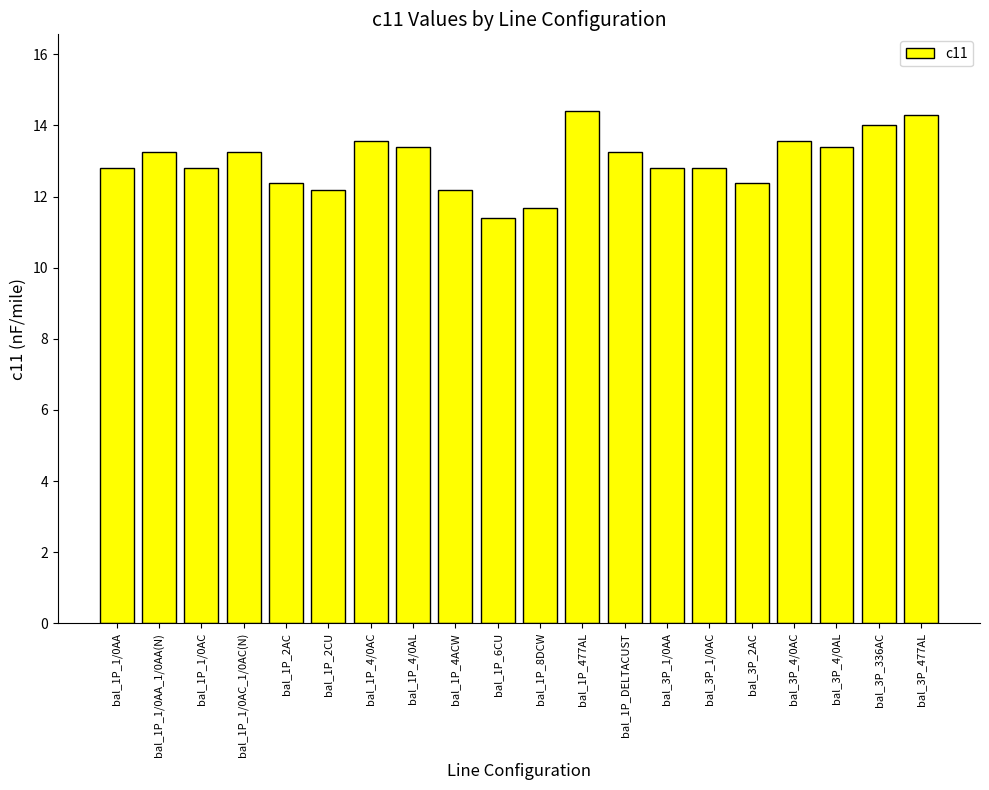

Approximately how many times larger is the value at bal_3P_477AL compared to bal_1P_477AL?

1.0